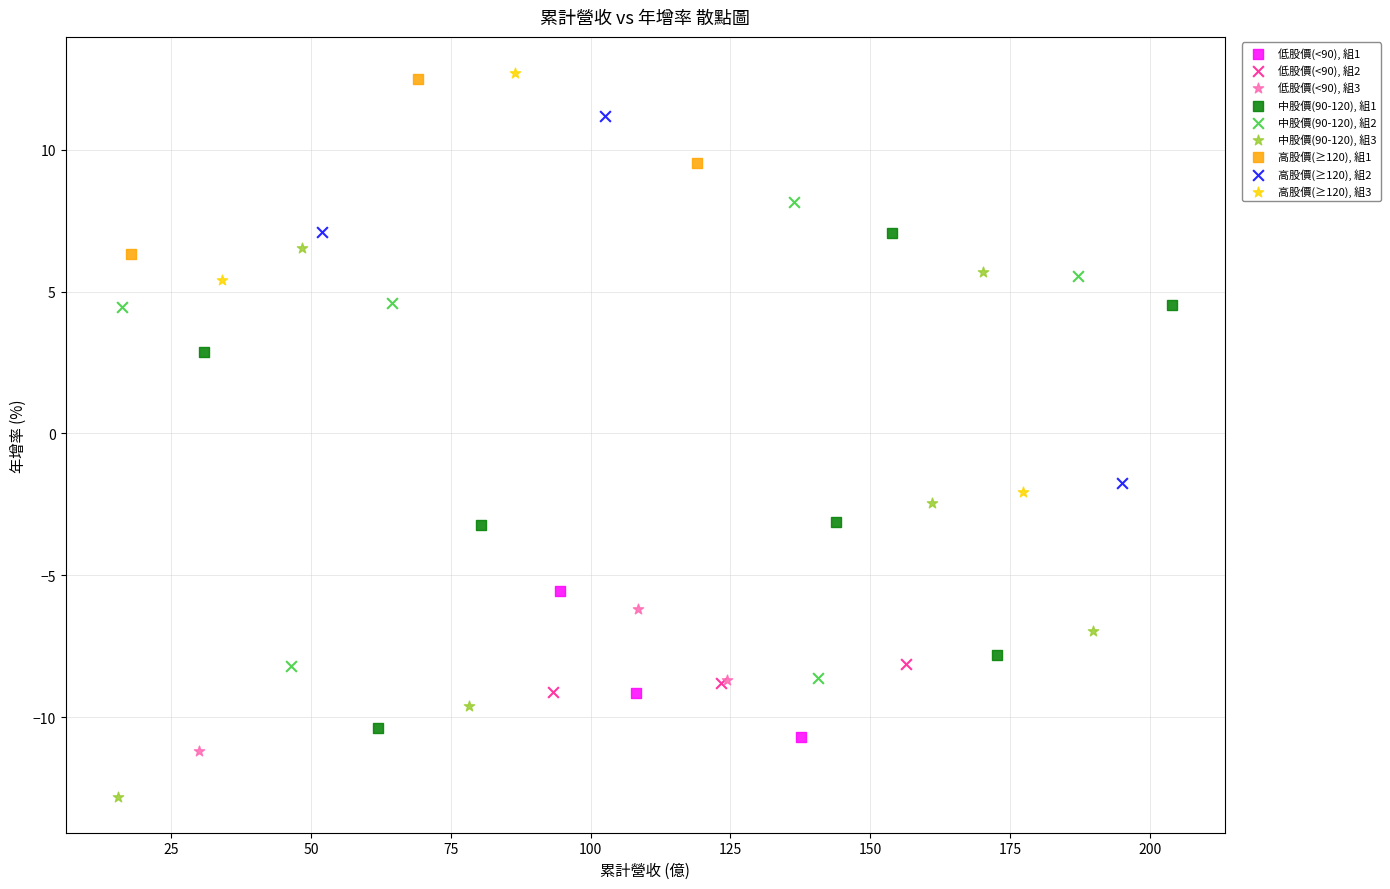

Which series has the widest spread of Y values?

中股價(90-120), 組3